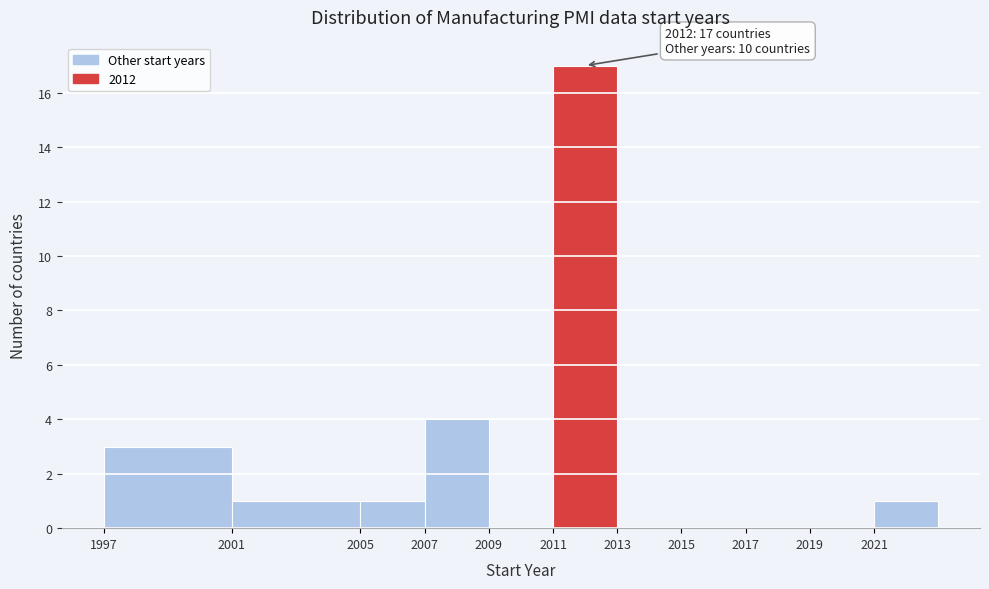

Over which range of the x-axis is the bar tallest?

2011 to 2013